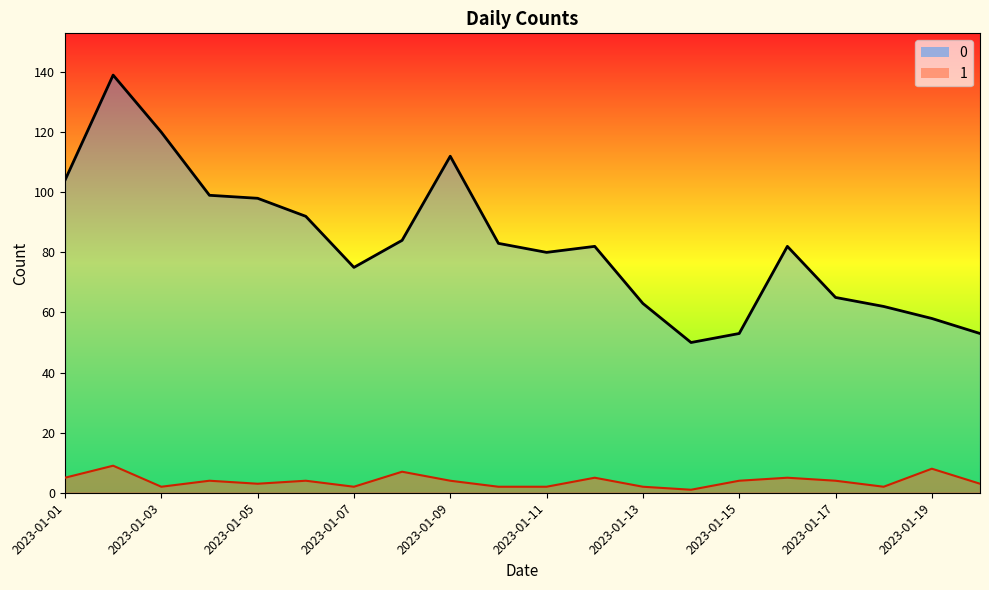

What is the sum of the 1 values at 2023-01-11 and 2023-01-20?

5